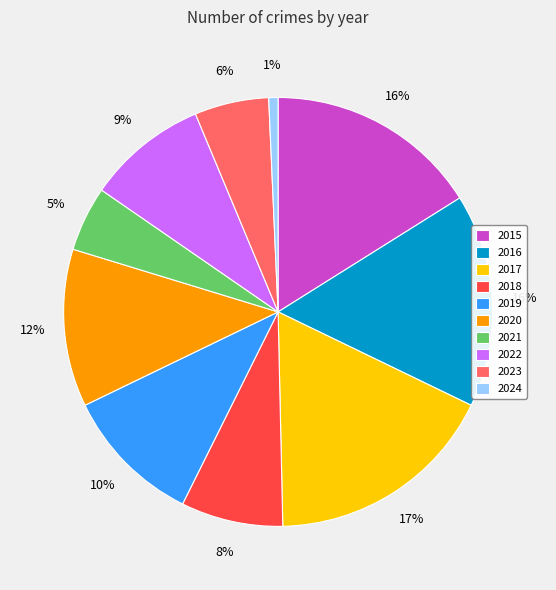

What is the smallest slice in the pie chart?

2024